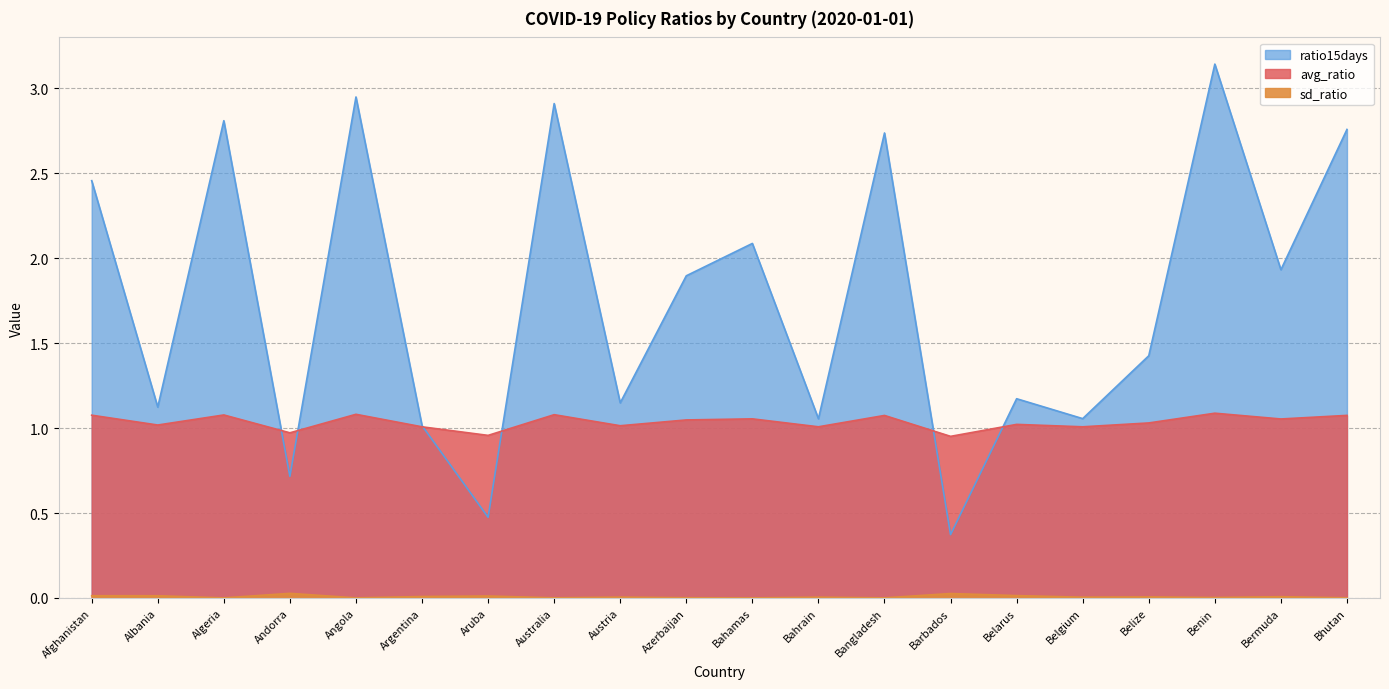

Which series changed the most between Azerbaijan and Belize?

ratio15days